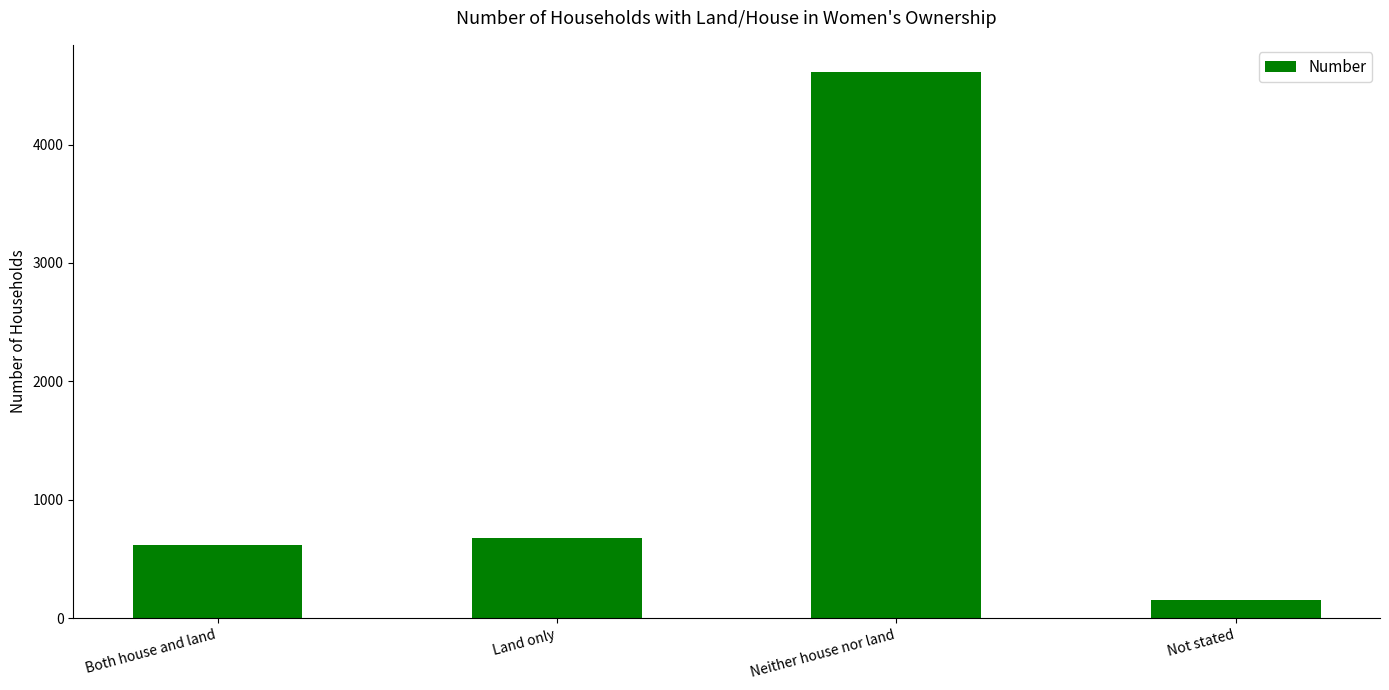

Are the bars horizontal?

No